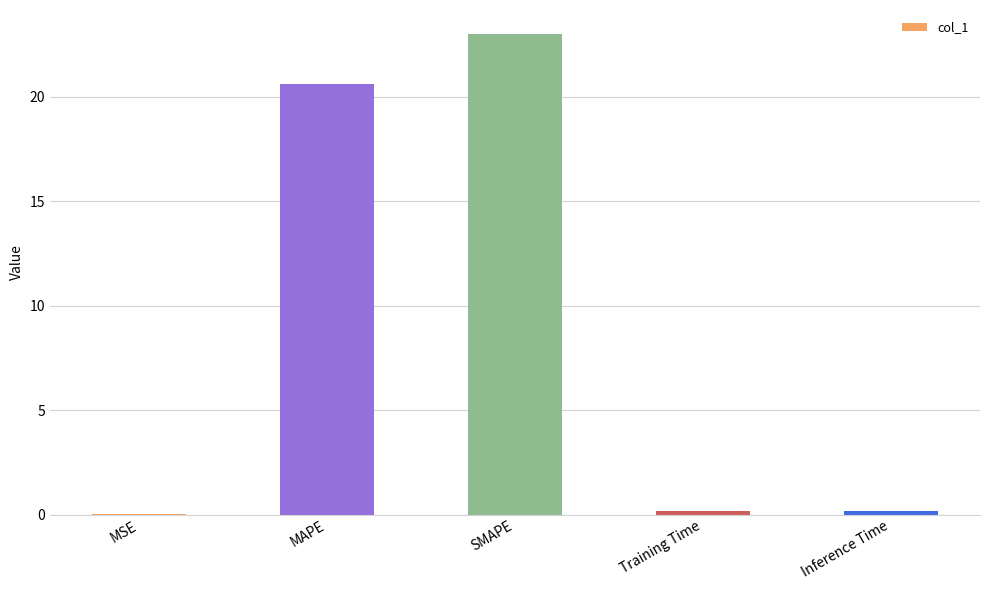

The value at SMAPE is 9.6. True or false?

False